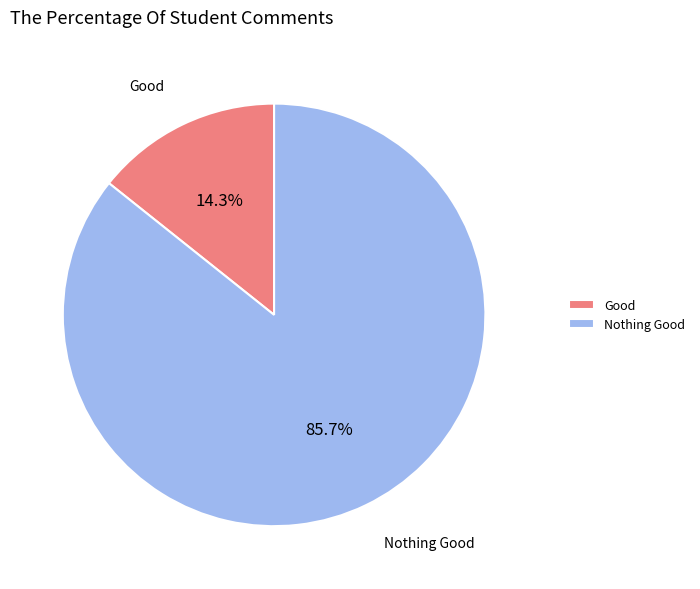

How much of the chart is everything except Good?

85.7%